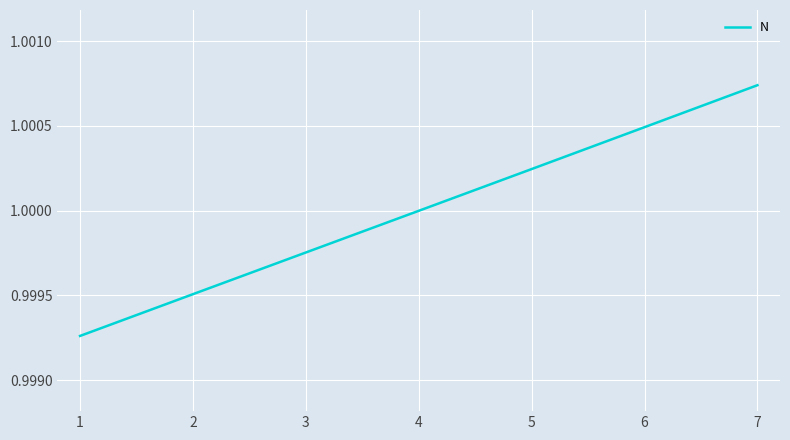

Count the number of categories in the chart.

7